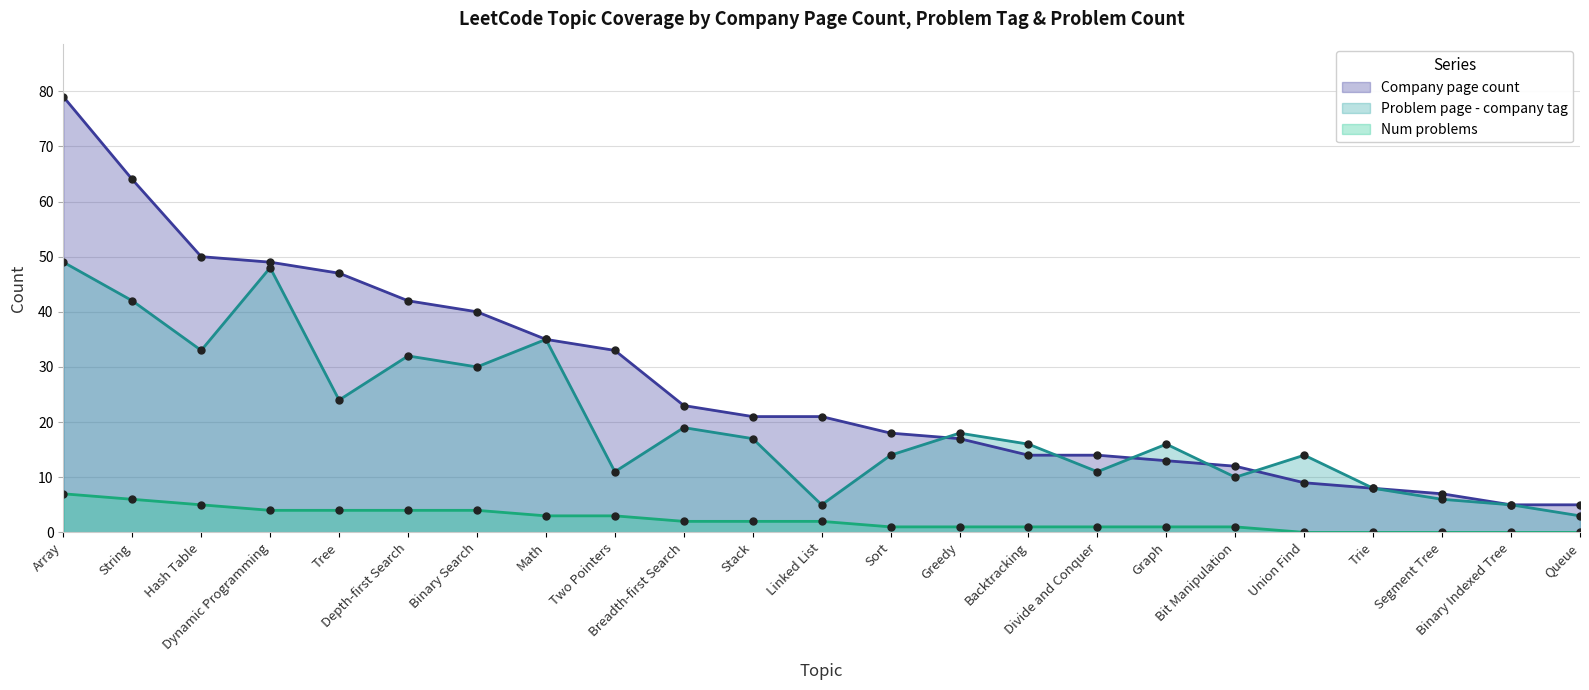

How many categories are shown in the chart?

23